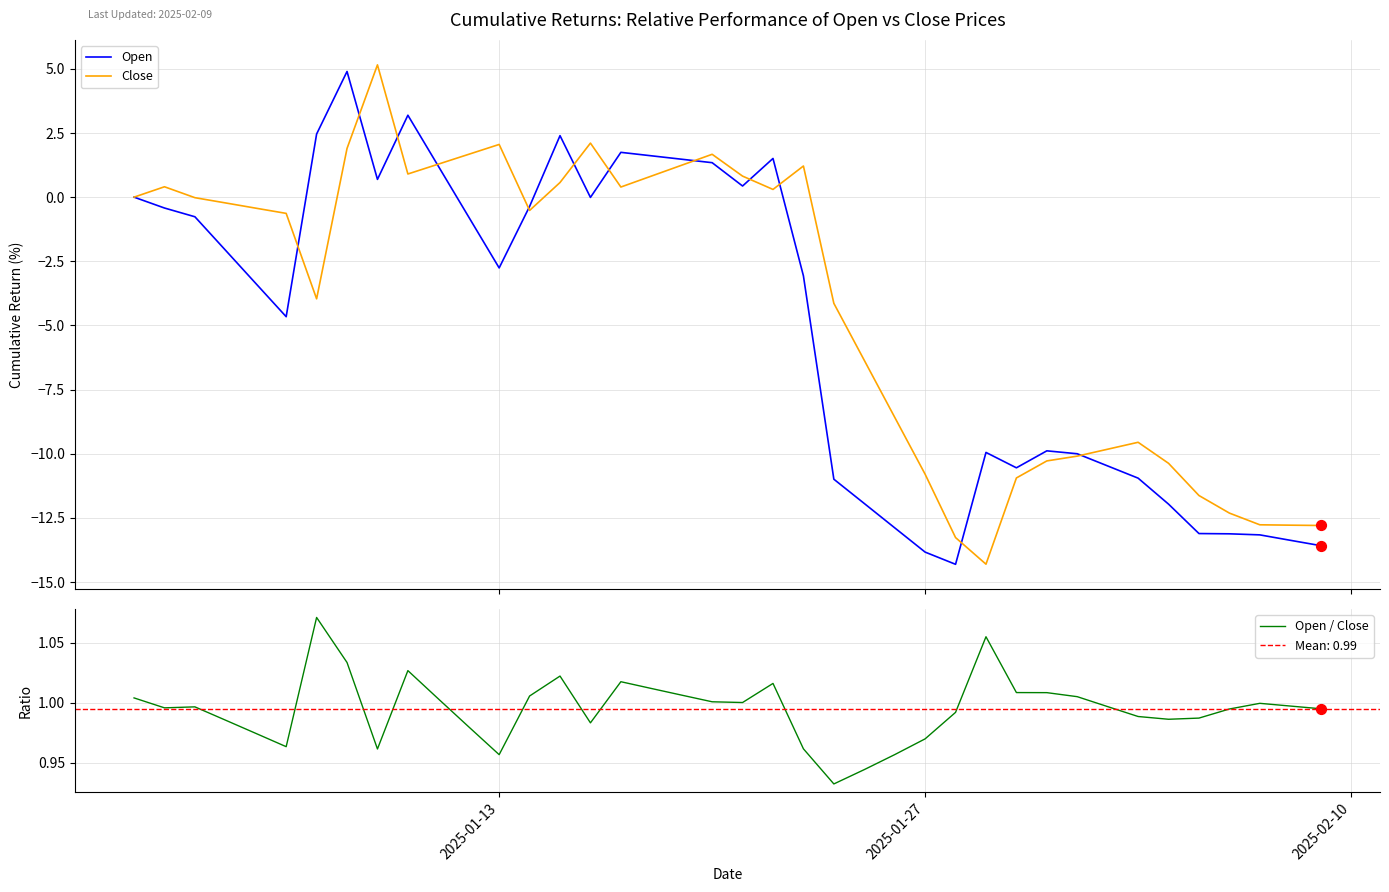

At how many categories does at least one series exceed 1?

22